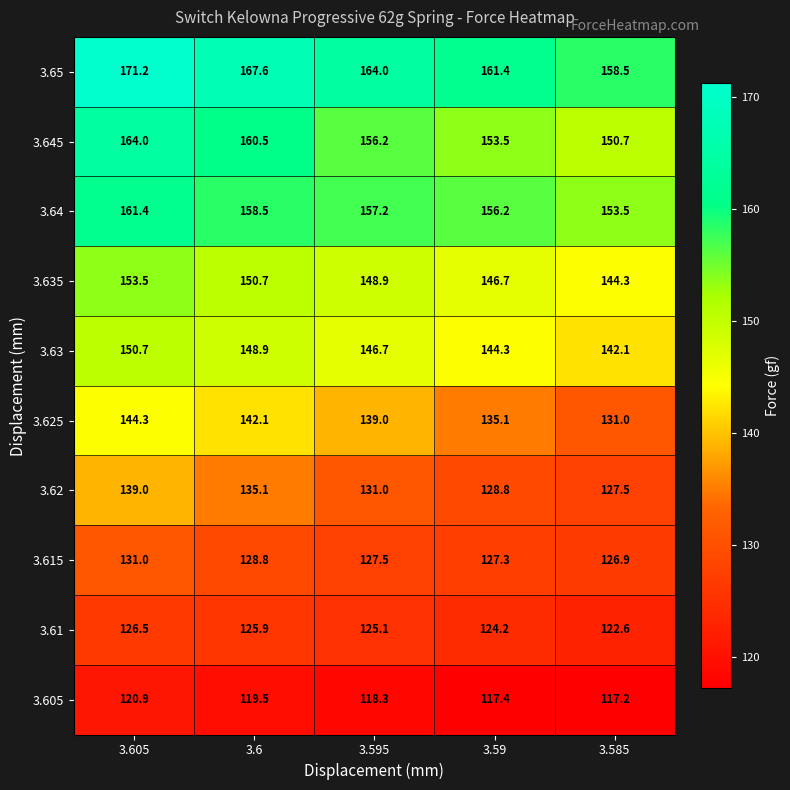

Which series changed the most between 3.59 and 3.585?

3.625